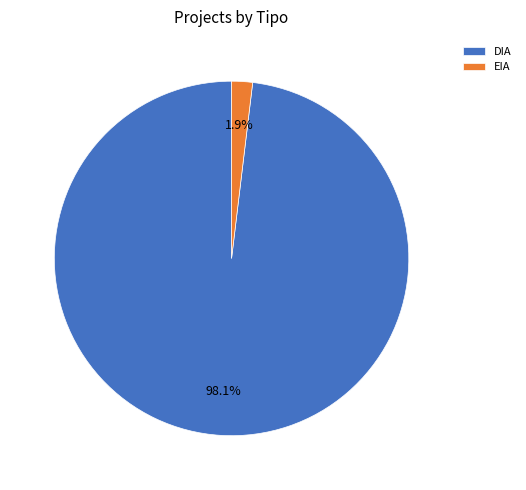

To the nearest percent, what is the difference between the largest and smallest slice percentages?

96%